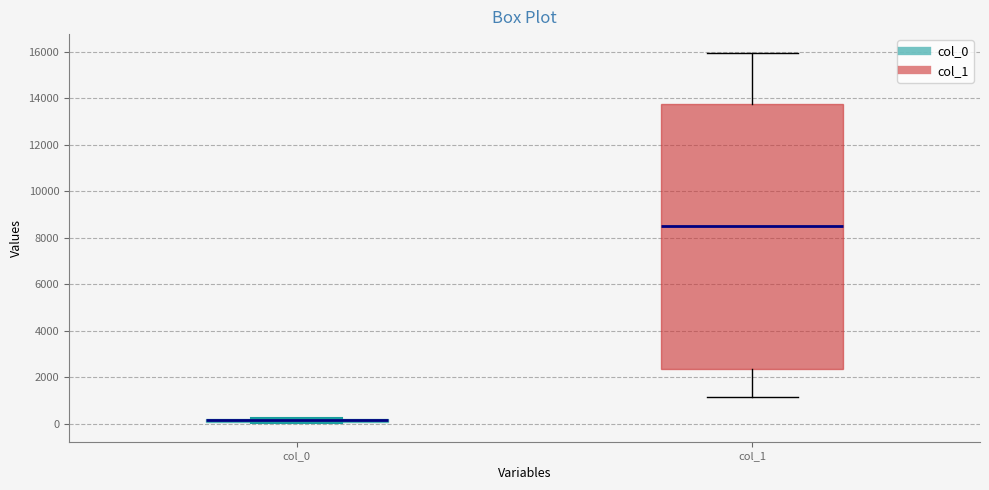

Where does the lower whisker of the box for col_1 end on the y-axis? The values are not printed on the chart, so give them approximately, as read against the axis.

1200